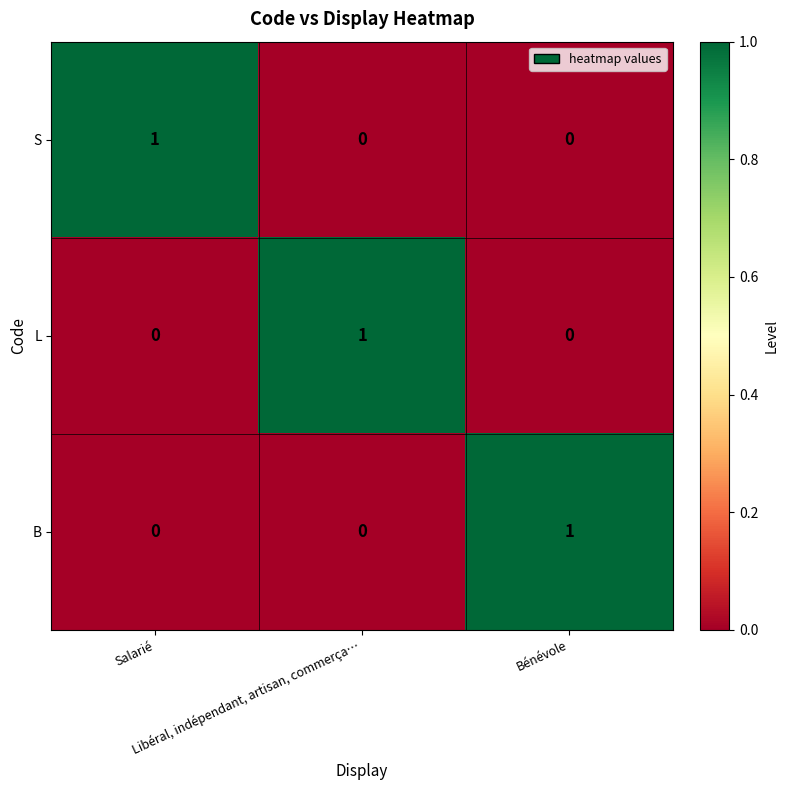

At how many categories does at least one series exceed 0?

3